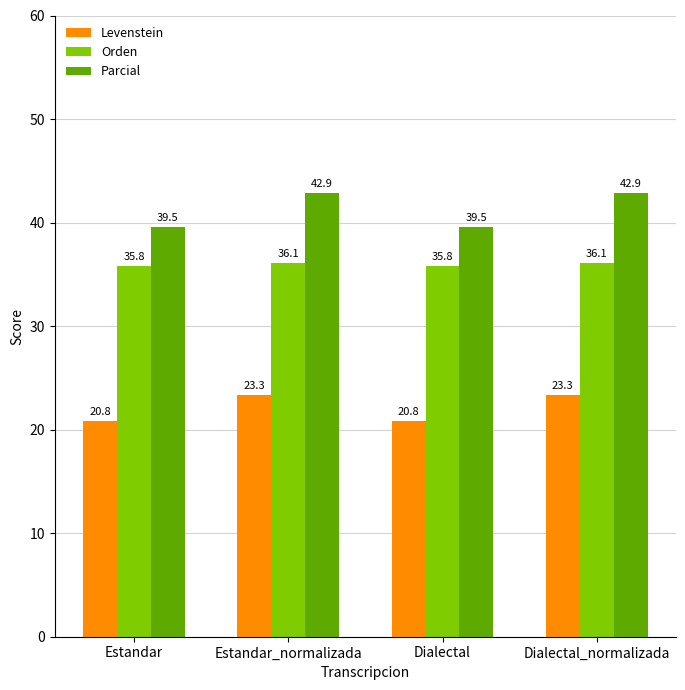

The value of Levenstein at Estandar is 20.8. True or false?

True